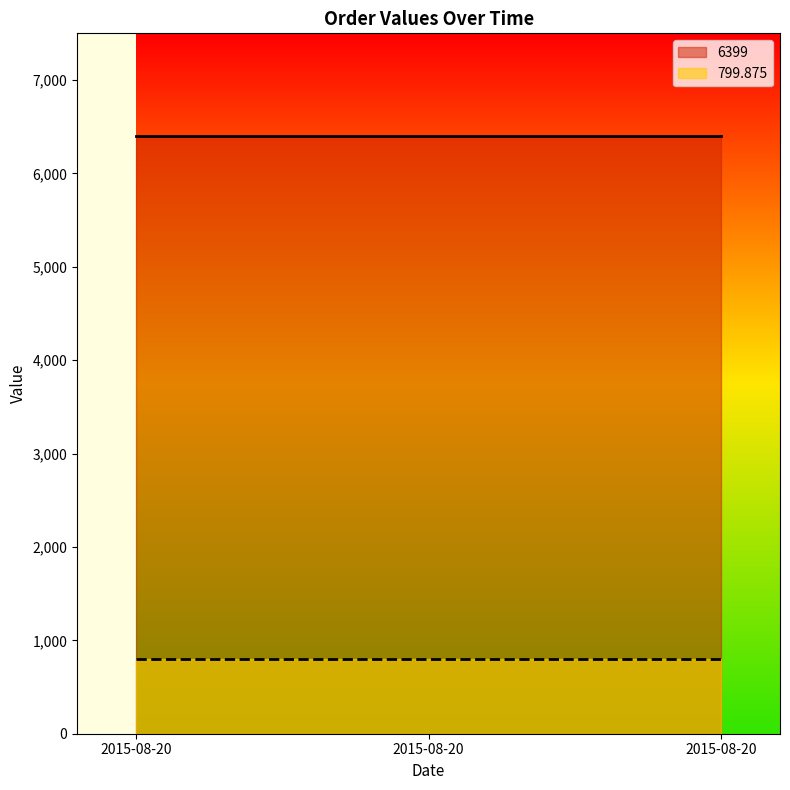

Which has a higher value, 2015-08-20 or 2015-08-20?

2015-08-20